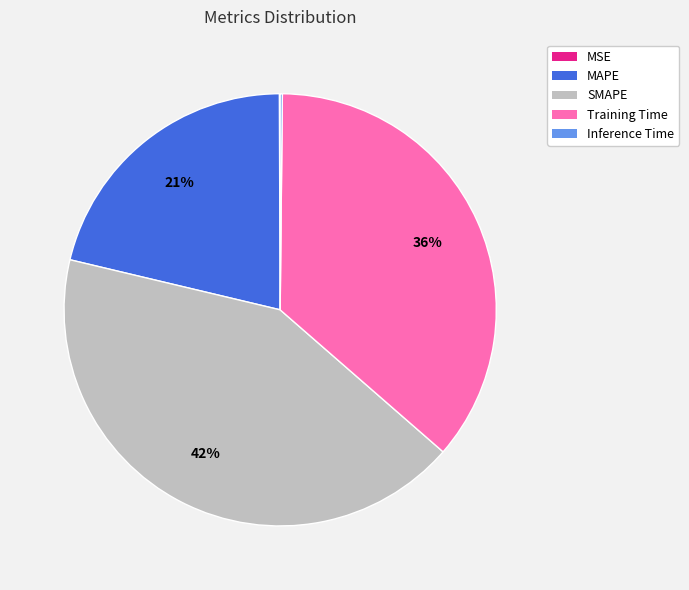

To the nearest percent, what percentage of the pie is Training Time?

36%